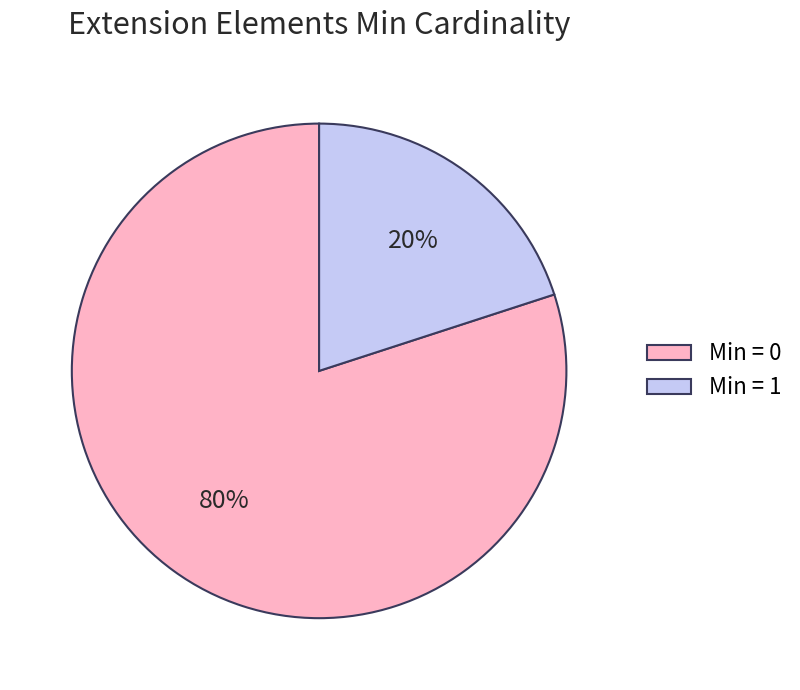

Which slice is the smallest?

Min = 1